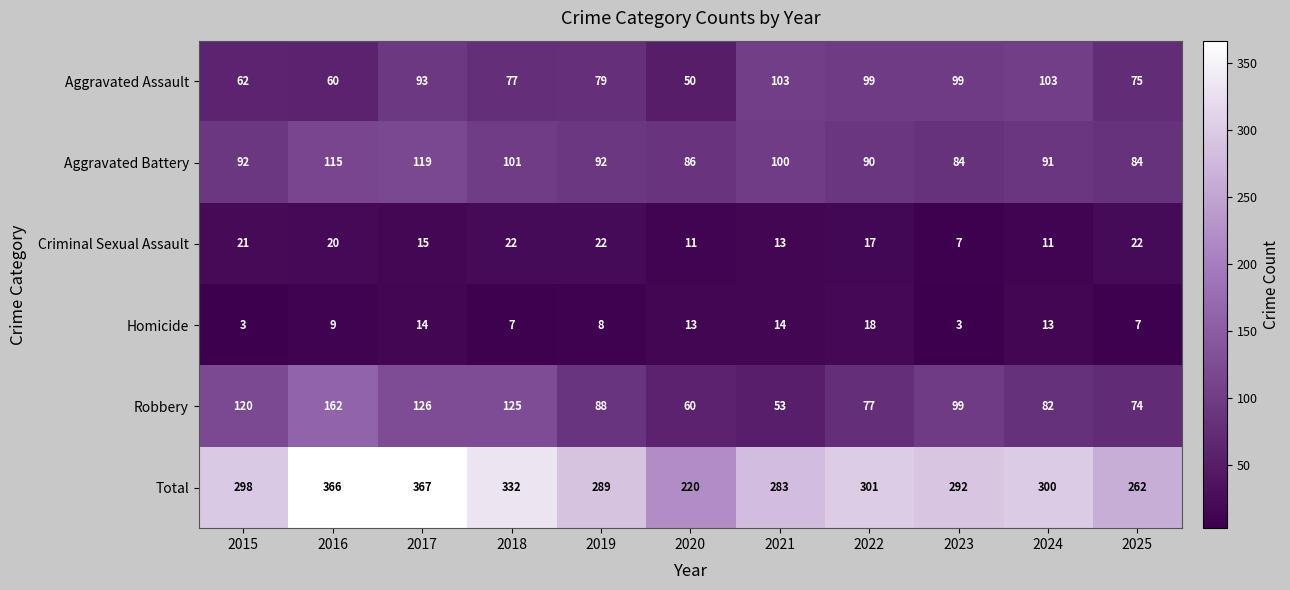

What is the sum of all Homicide values?

109